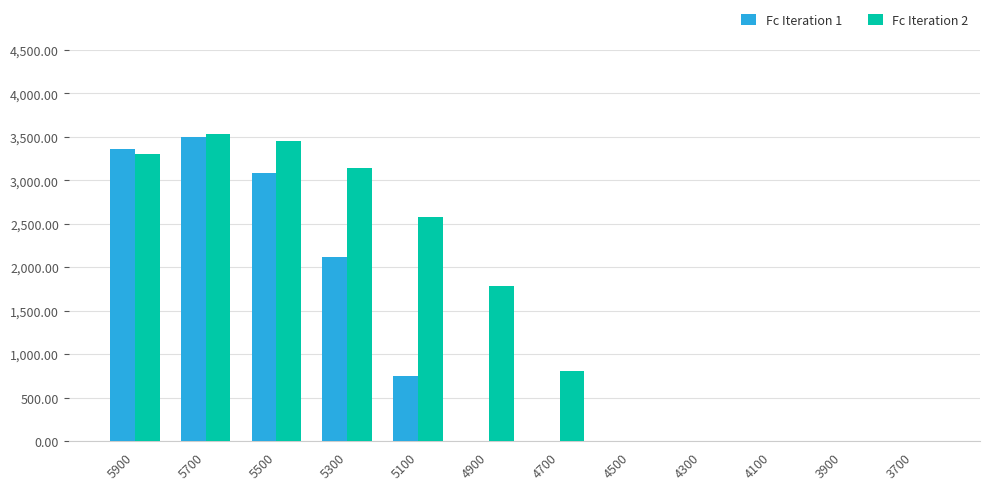

Is the value of Fc Iteration 1 at 5100 greater than the value of Fc Iteration 2 at 3700?

Yes